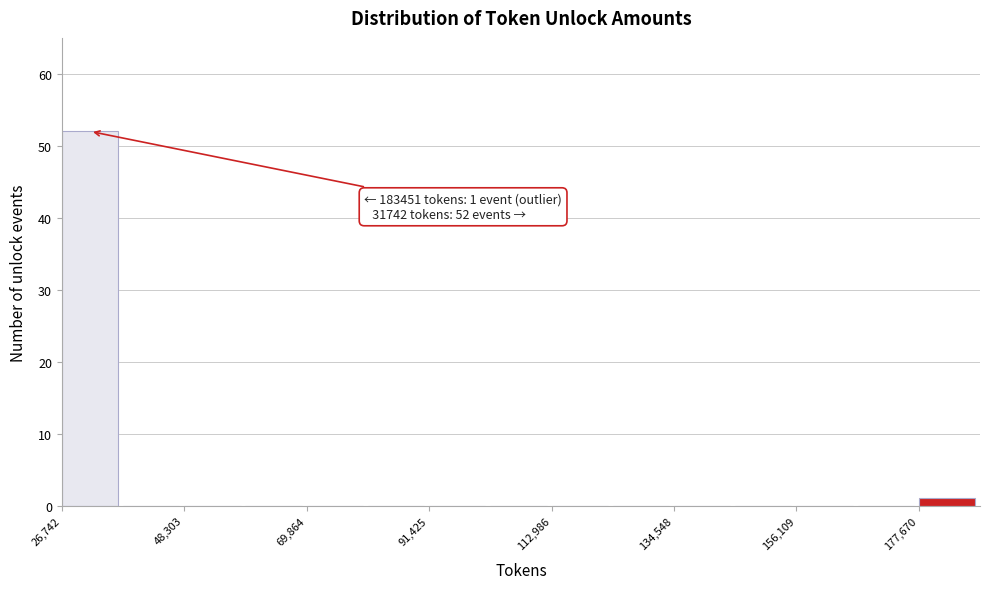

Read against the x-axis, roughly where is the centre of the tallest bar?

30000